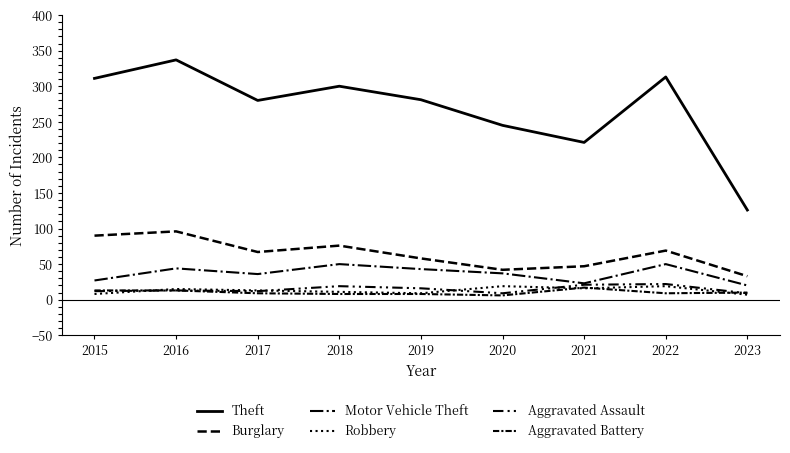

True or false: Aggravated Assault and Burglary intersect in this chart.

False